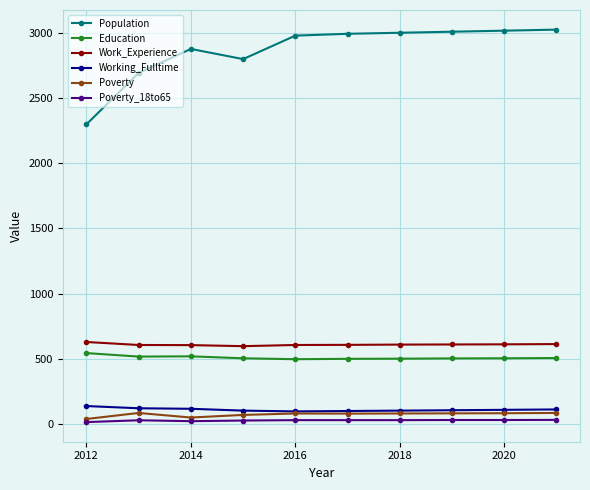

Count the number of categories in the chart.

10